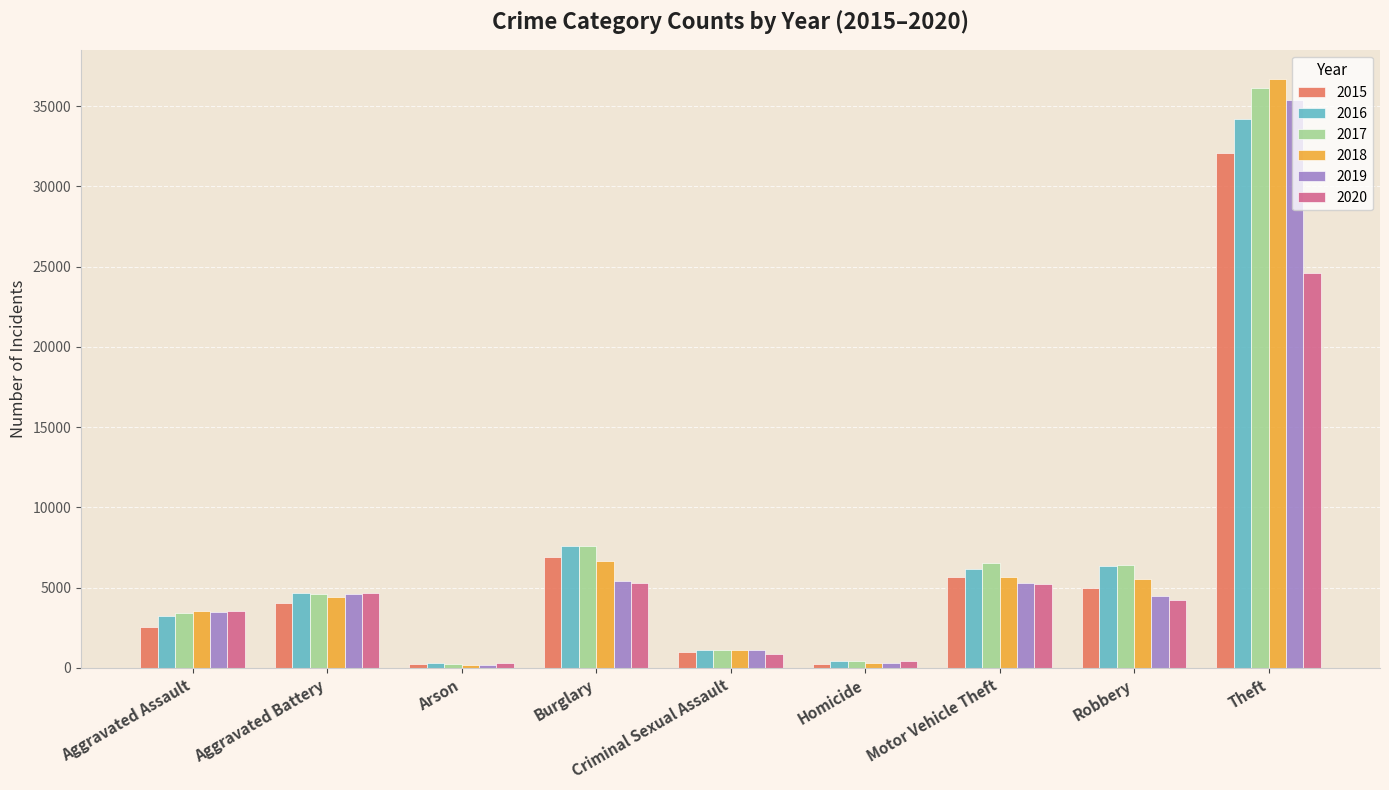

What position from the right is Arson?

7